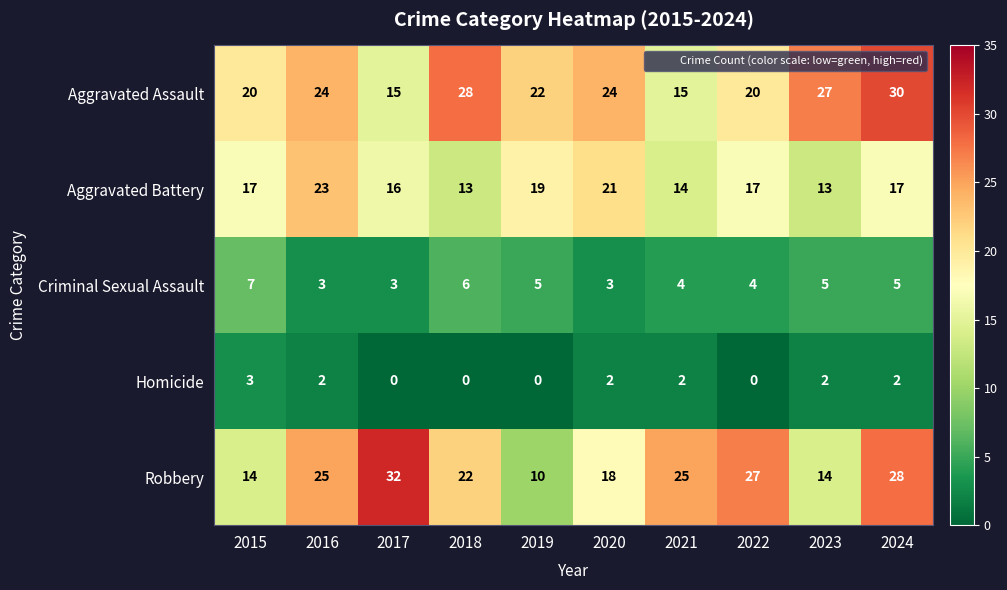

Which series has the widest spread of values?

Robbery